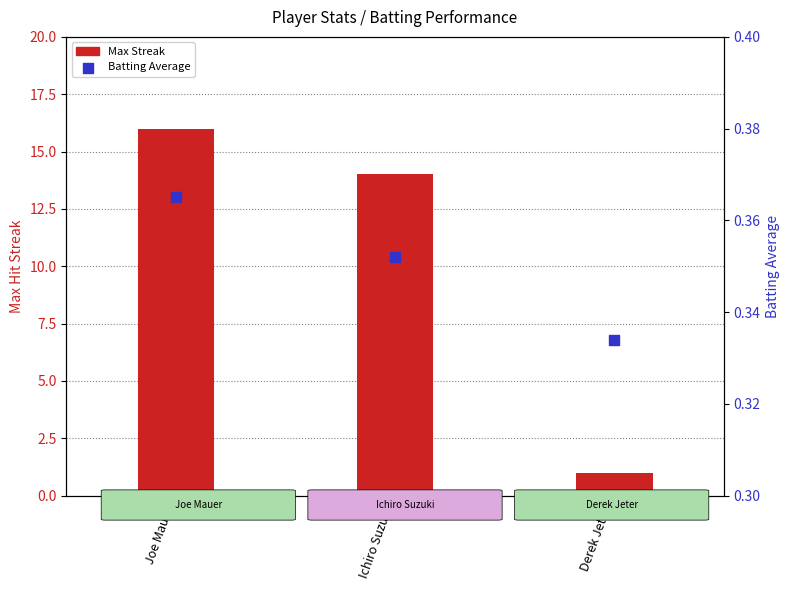

Which series has the widest spread of Y values?

Max Streak